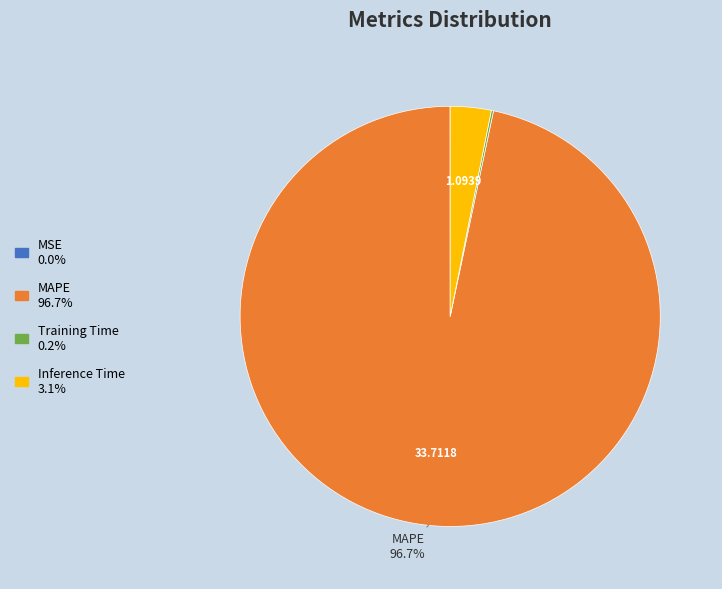

Does any single category account for the majority?

Yes